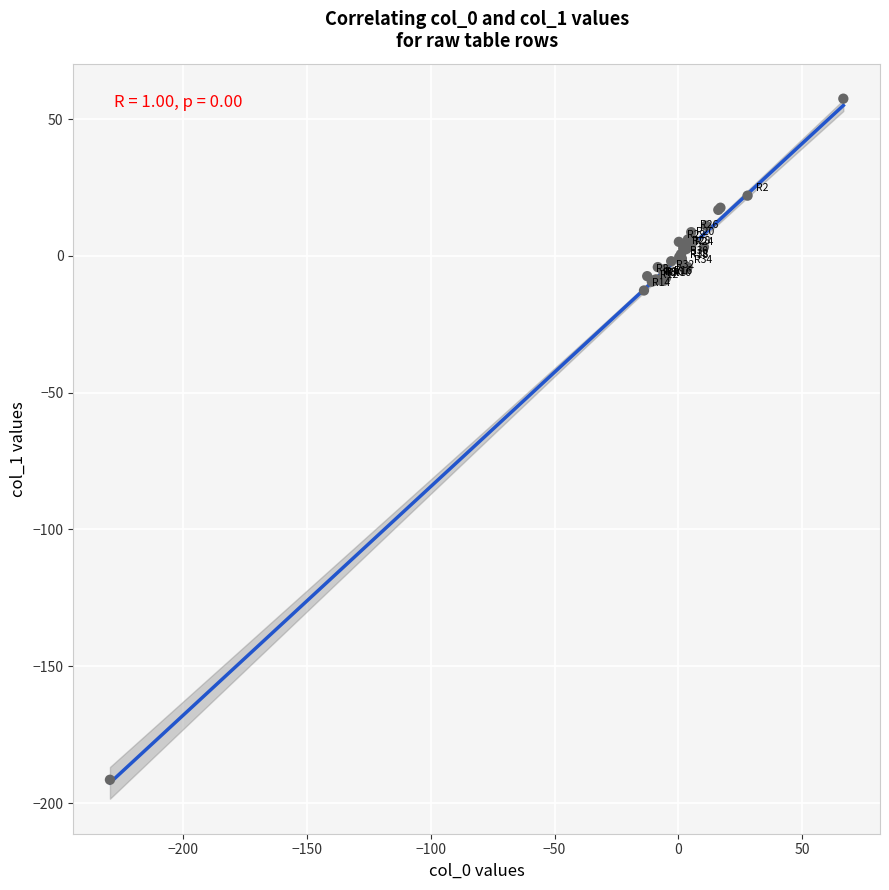

What Y value in the scatter plot is closest to -67?

-12.7